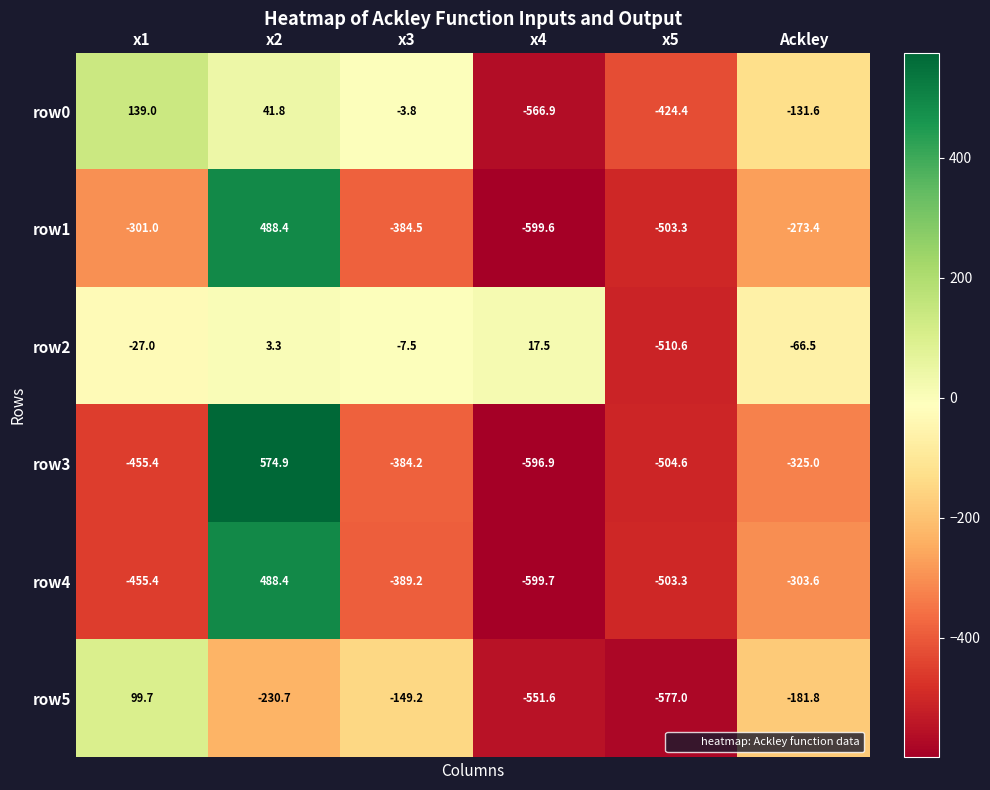

What is the total value across all series at x5?

-3023.2